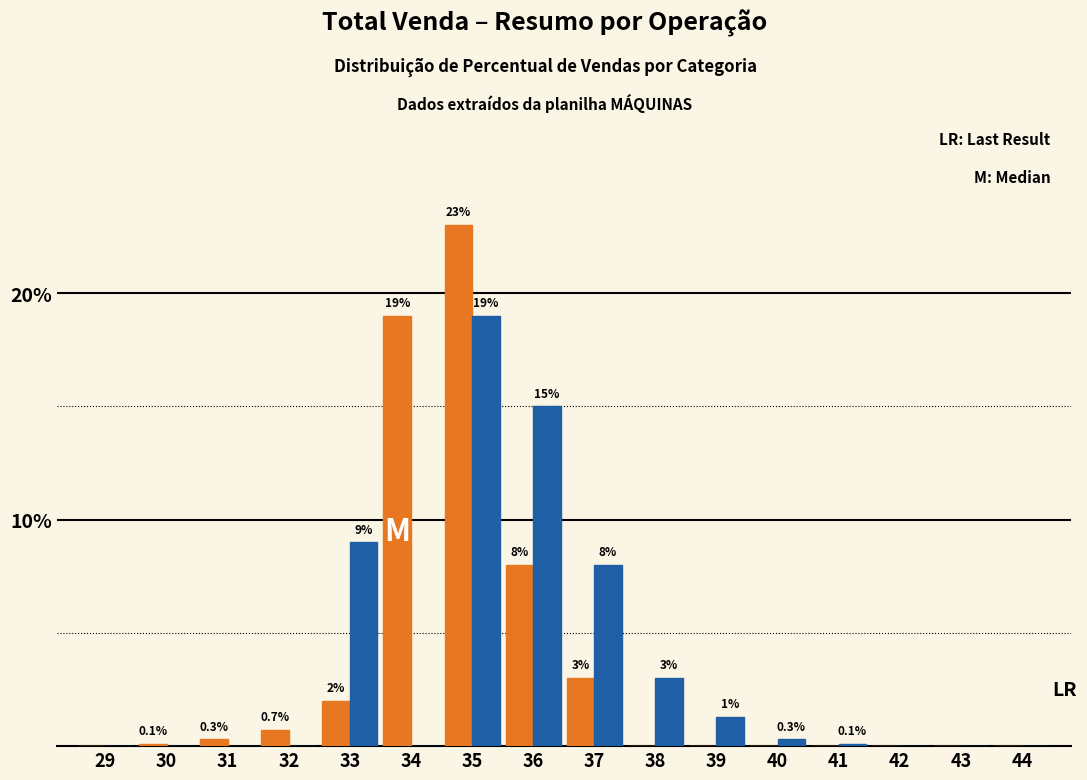

What is the total value across all series at 38?

3.0